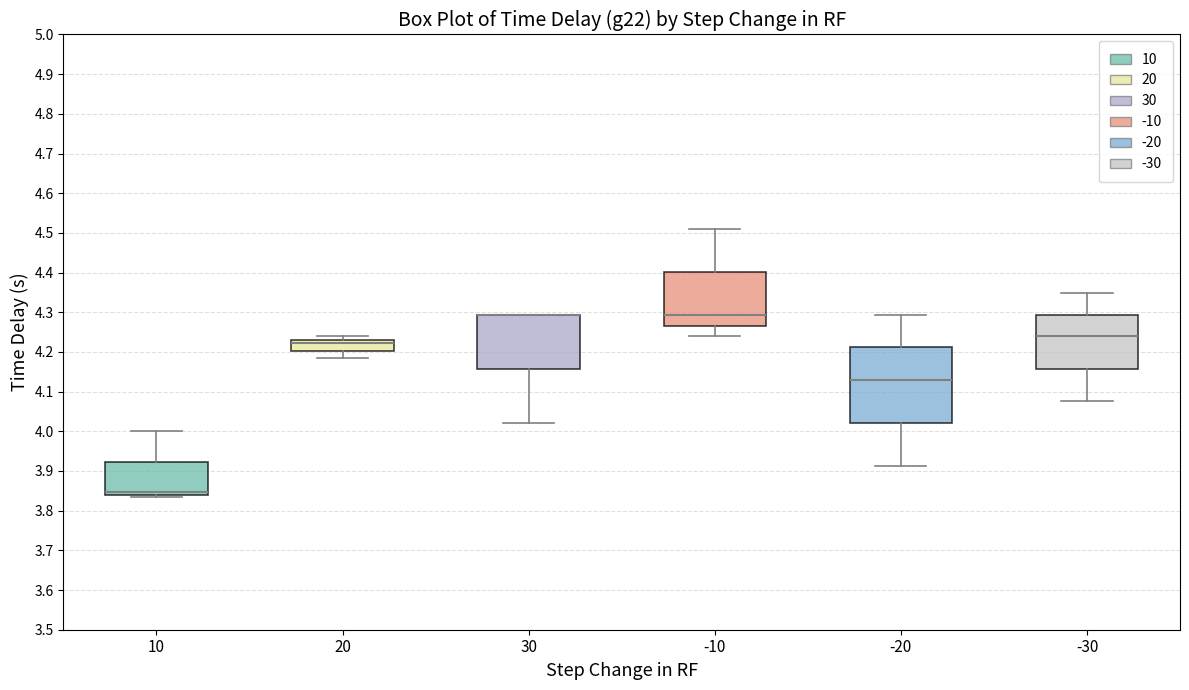

Reading left to right, transcribe this box plot: for each box, give where its median line is, the range the box spans, and where its two whiskers end, as read against the y-axis. The values are not printed on the chart, so give them approximately, as read against the axis.

10: median 3.85, box 3.84 to 3.92, whiskers 3.83 to 4.00
20: median 4.22, box 4.20 to 4.23, whiskers 4.18 to 4.24
30: median 4.29 (drawn on the box's upper edge), box 4.16 to 4.29, whiskers 4.02 to 4.29
-10: median 4.29, box 4.27 to 4.40, whiskers 4.24 to 4.51
-20: median 4.13, box 4.02 to 4.21, whiskers 3.91 to 4.29
-30: median 4.24, box 4.16 to 4.29, whiskers 4.08 to 4.35